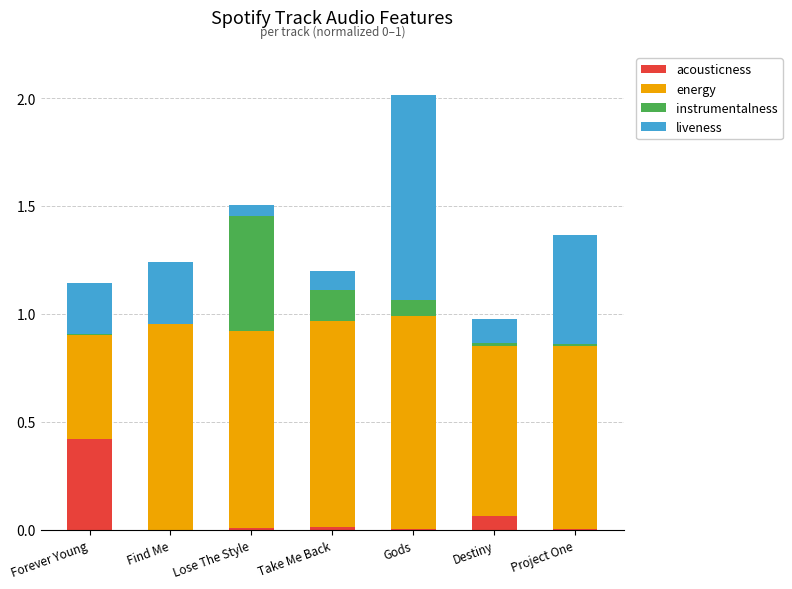

Count the number of categories in the chart.

7